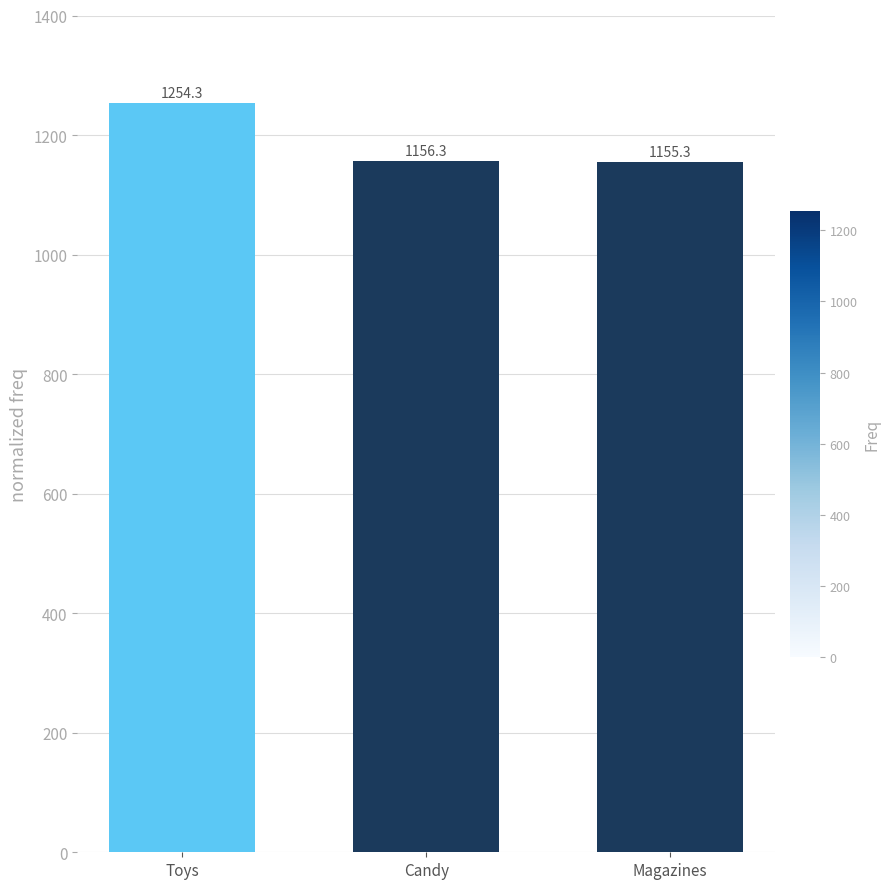

What is the value of the 3rd bar from the left?

1155.3